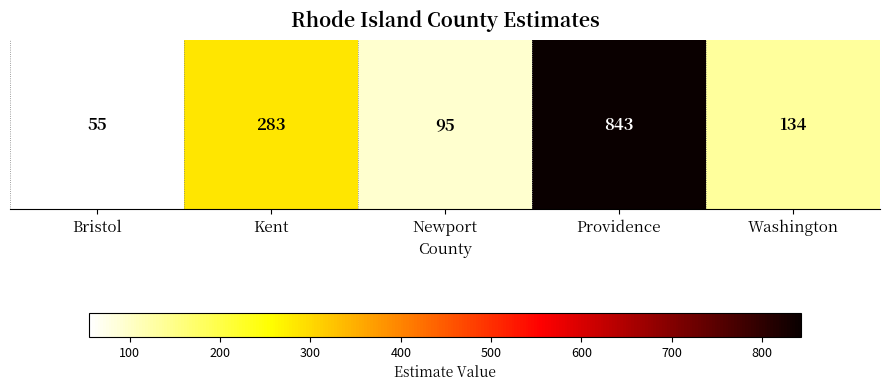

Rank the categories by value from lowest to highest.

Bristol, Newport, Washington, Kent, Providence